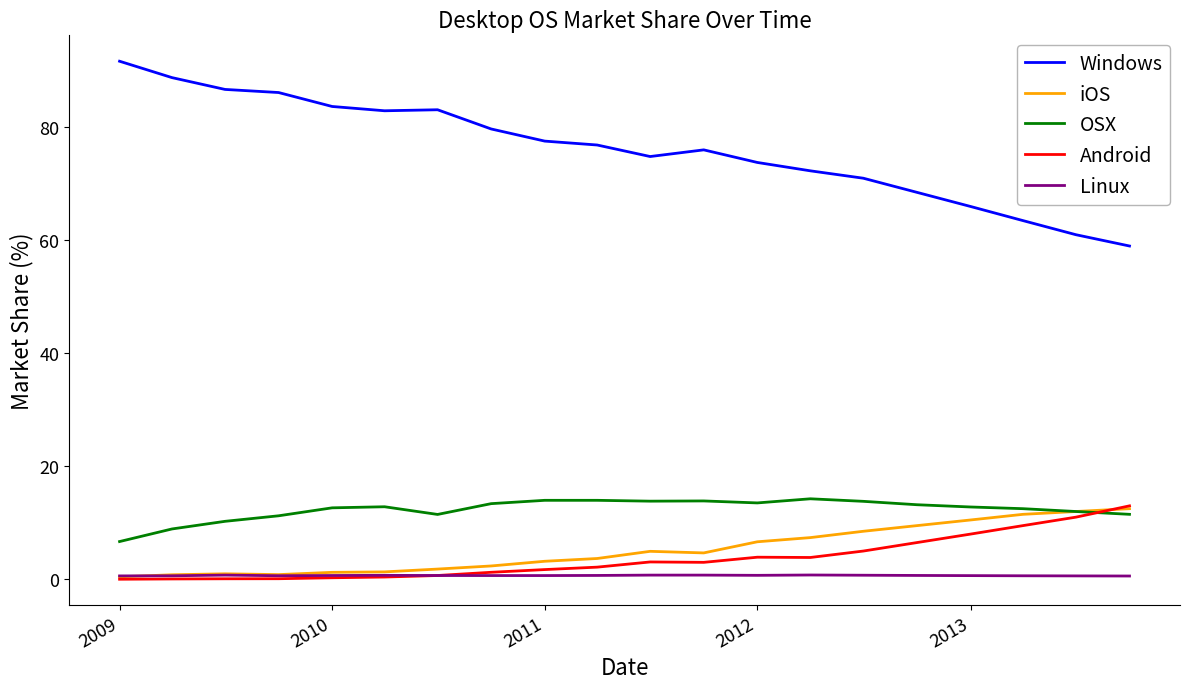

True or false: Linux and OSX intersect in this chart.

False